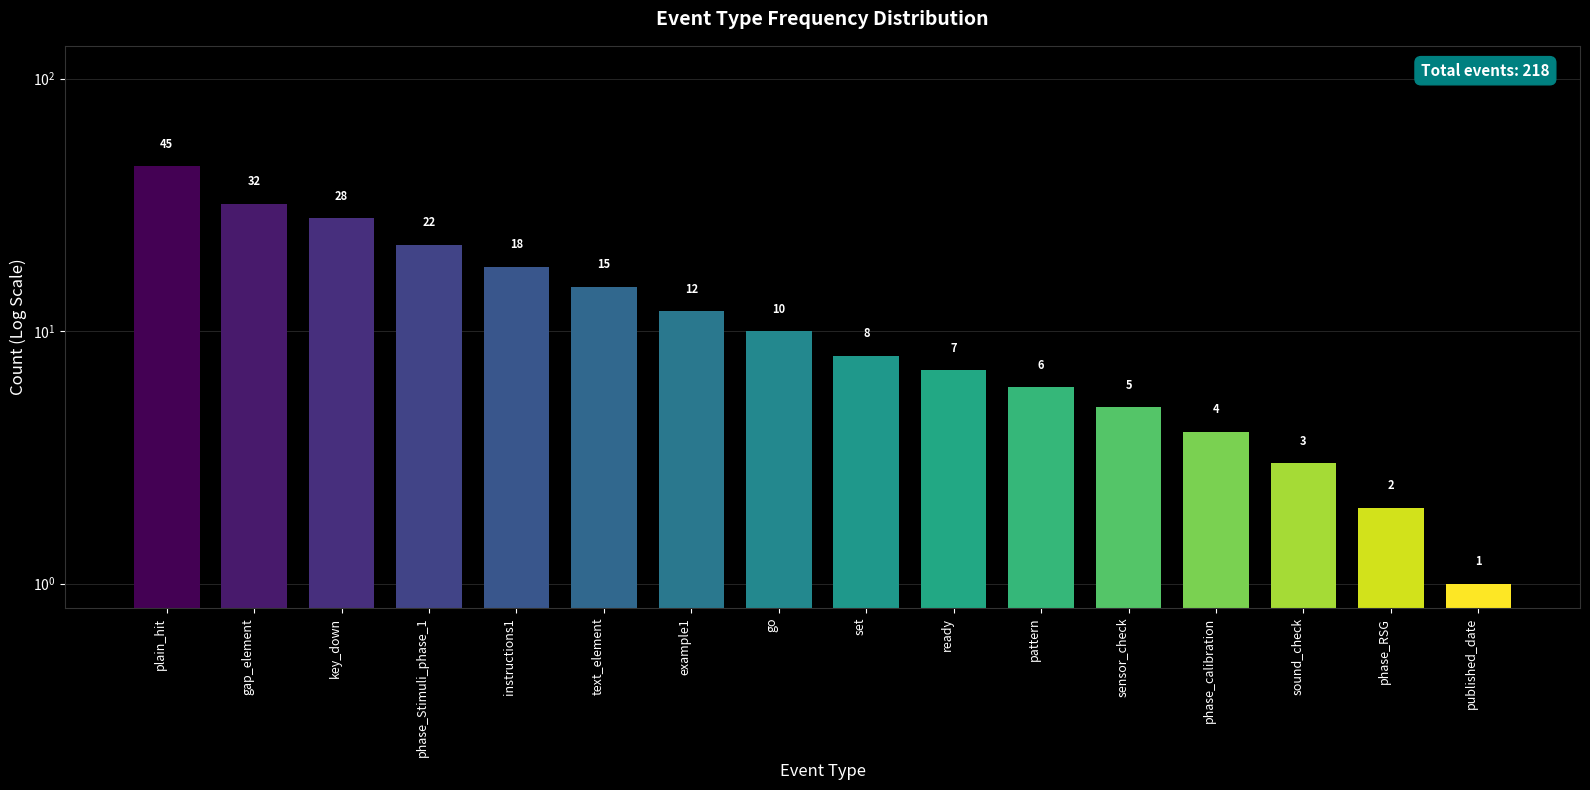

What is the label of the 8th bar from the left?

go